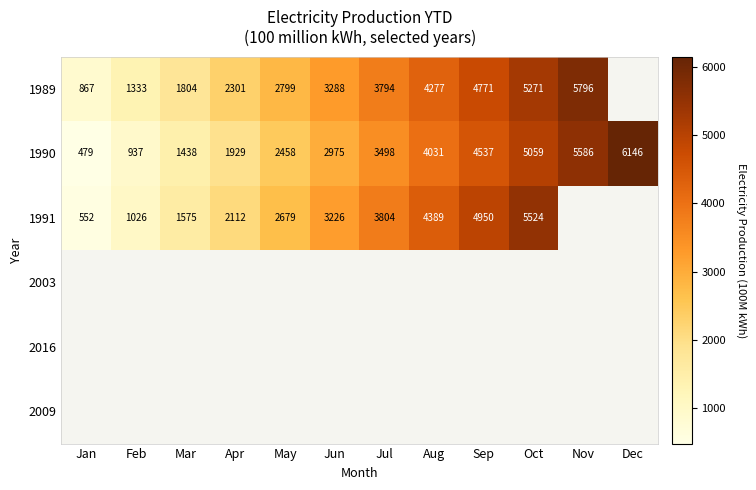

List the labels in order of 1990 value, smallest first.

Jan, Feb, Mar, Apr, May, Jun, Jul, Aug, Sep, Oct, Nov, Dec